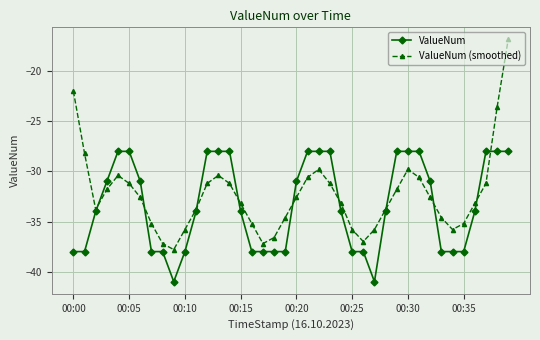

What are all the series names shown in the legend?

ValueNum, ValueNum (smoothed)